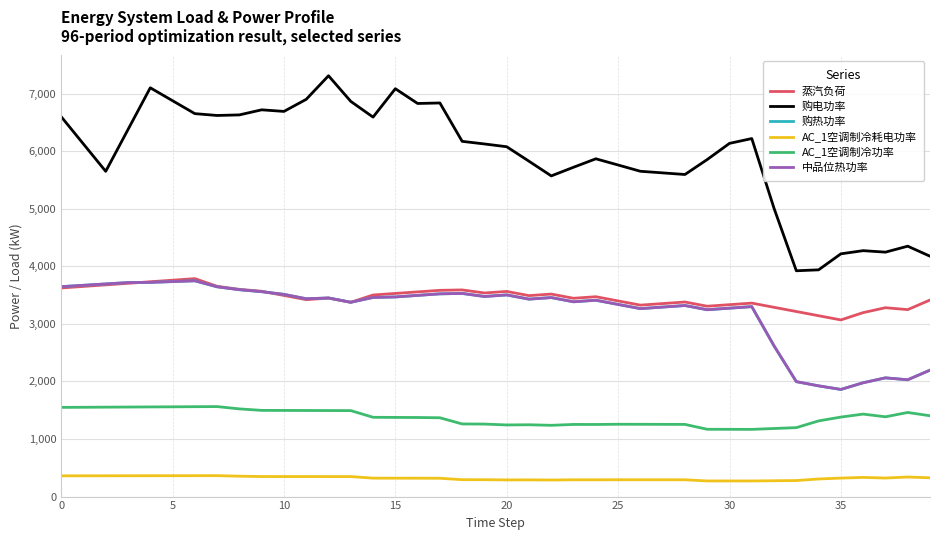

Does the chart display data point markers on the line(s)?

No